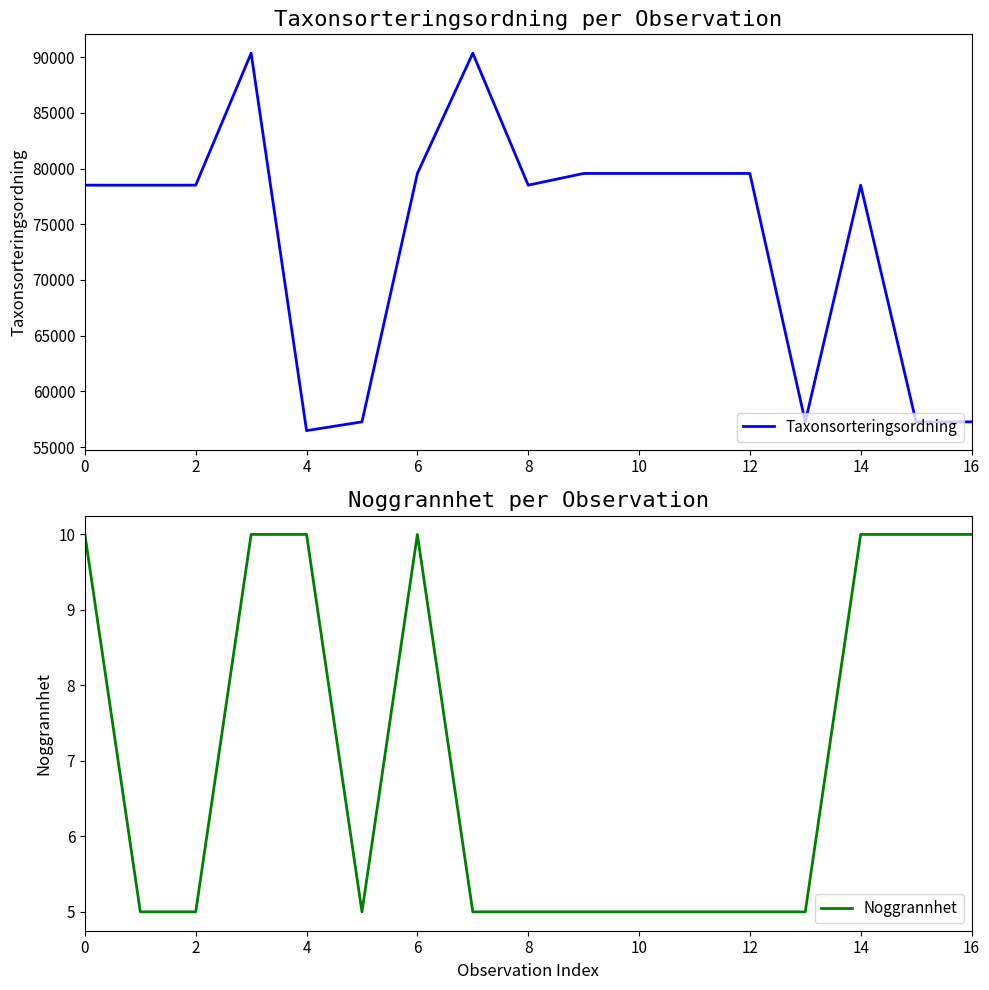

The value of Taxonsorteringsordning at 8 is 111887. True or false?

False